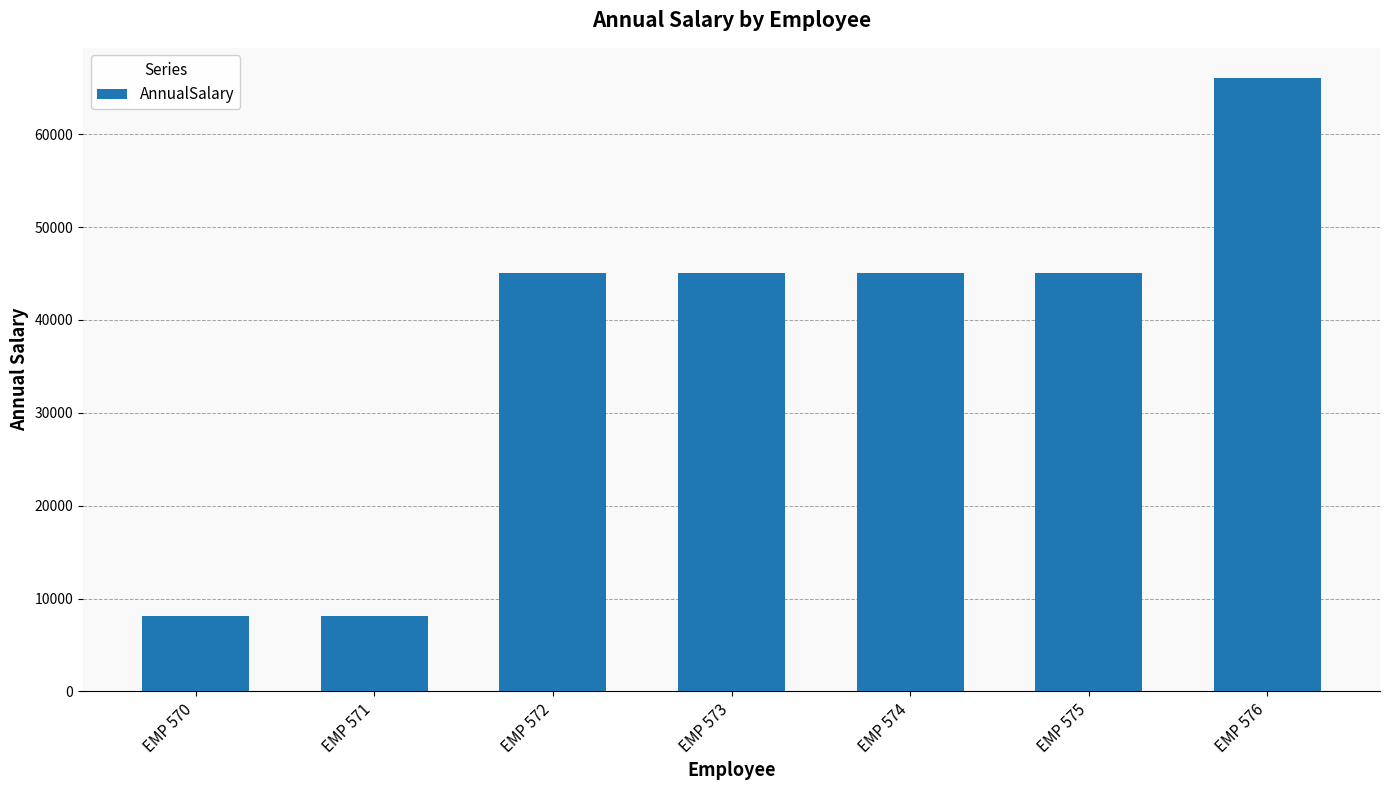

What is the minimum value shown in the chart?

8160.5